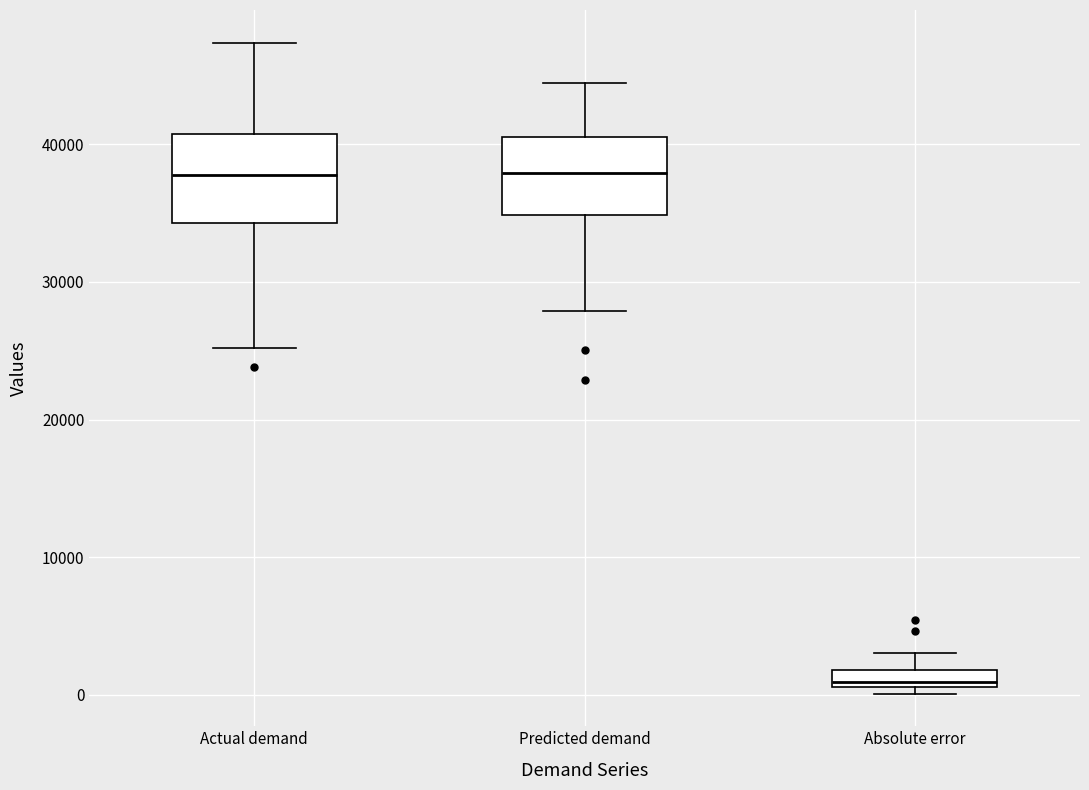

Where does the median line of the box for Actual demand sit on the y-axis? The values are not printed on the chart, so give them approximately, as read against the axis.

38000